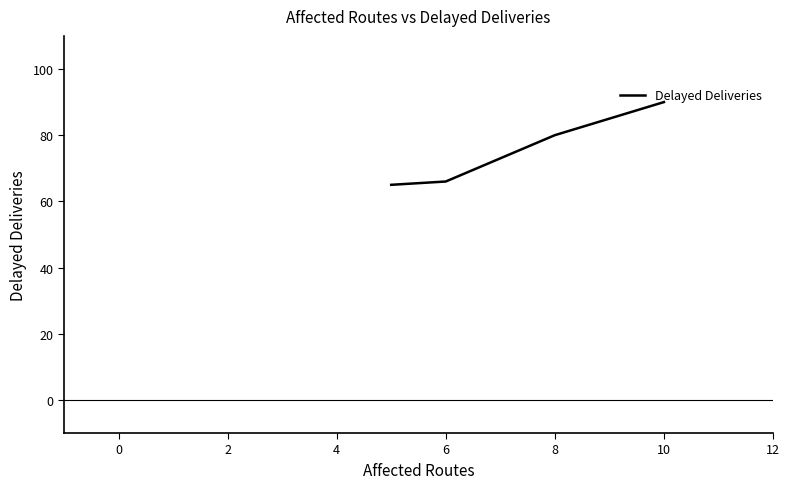

True or false: there are more than 0 points higher than both neighbors.

False